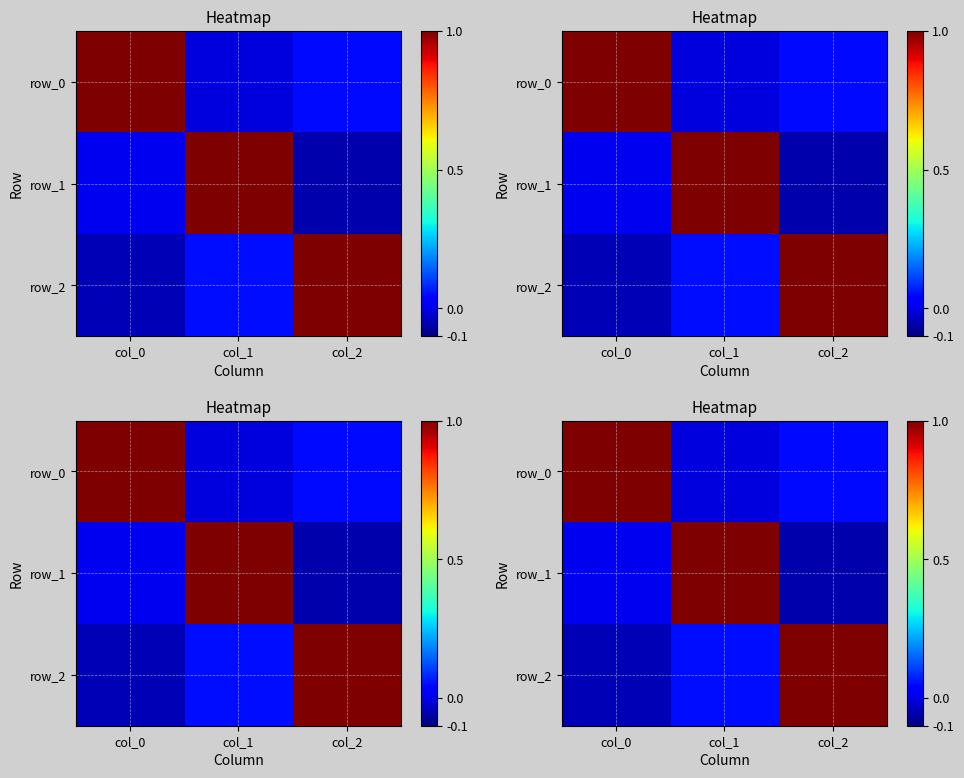

Rank the series by their maximum value, from highest to lowest.

row_0, row_1, row_2